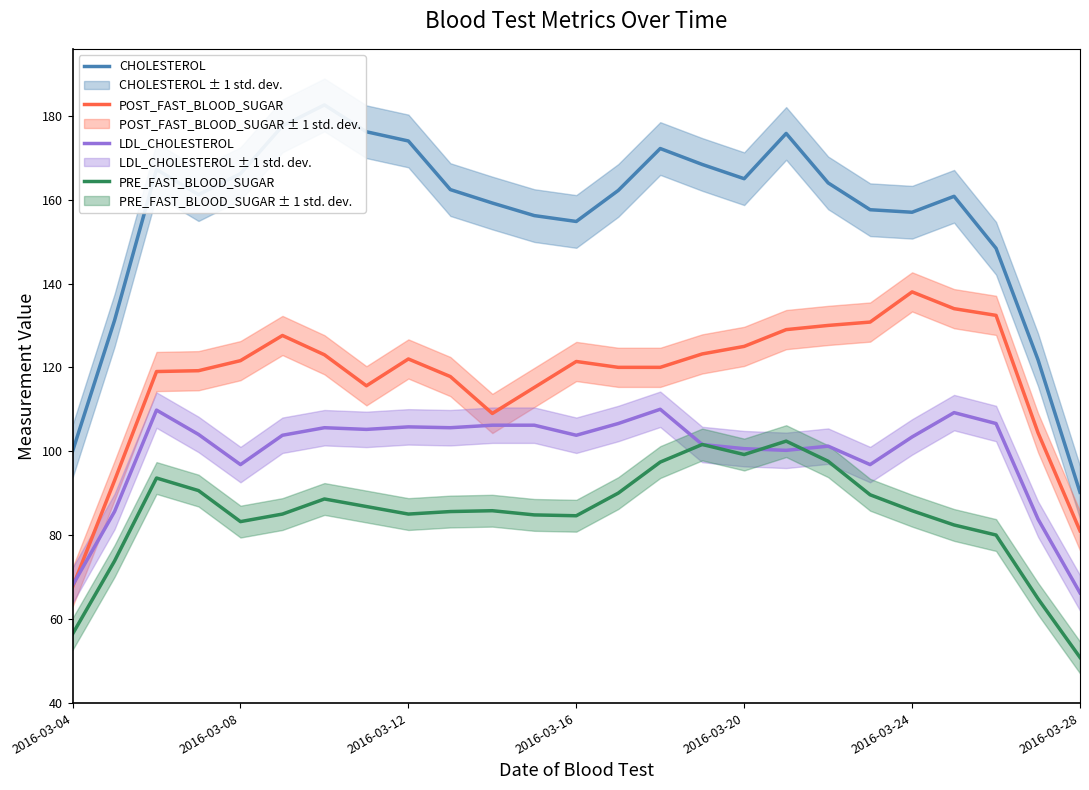

Is it true that CHOLESTEROL equals 162.4 at 9?

True